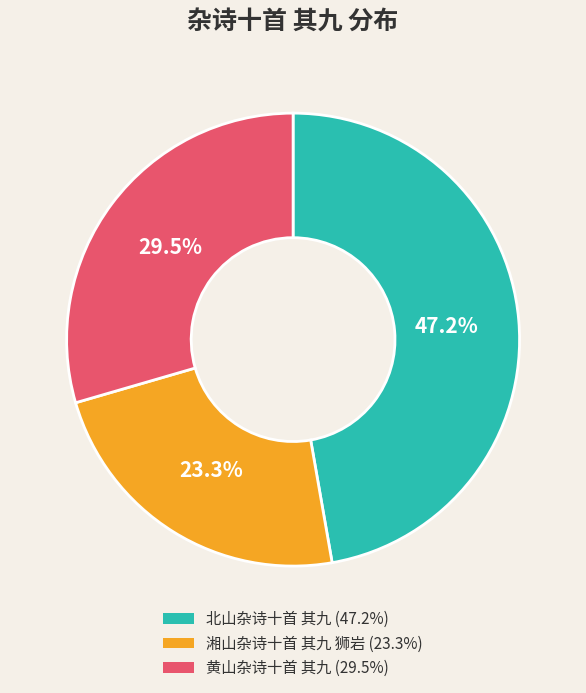

Which has a higher value, 北山杂诗十首 其九 or 湘山杂诗十首 其九 狮岩?

北山杂诗十首 其九